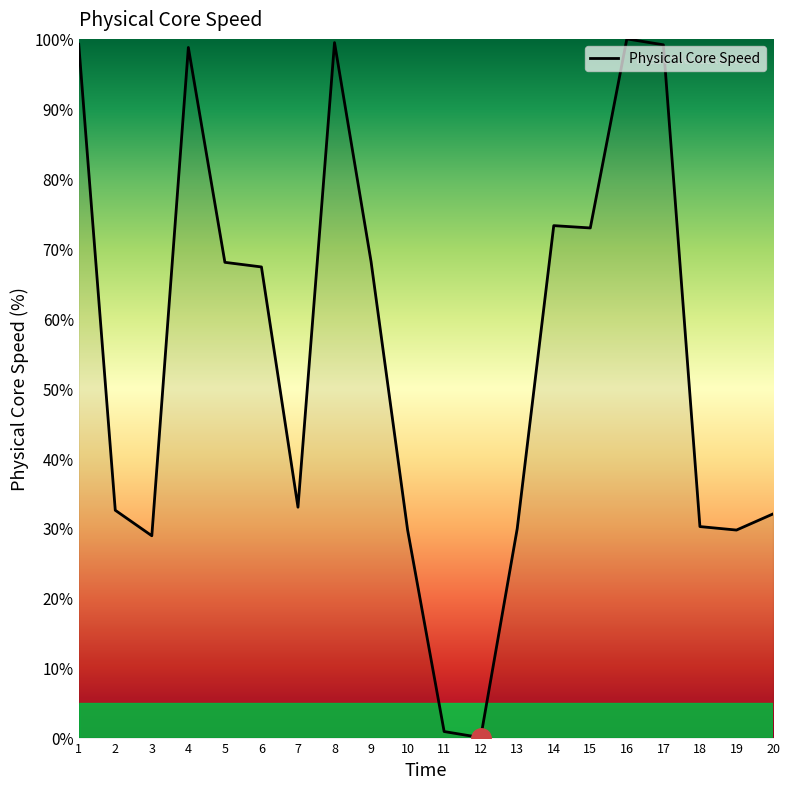

How many values are below 67?

10